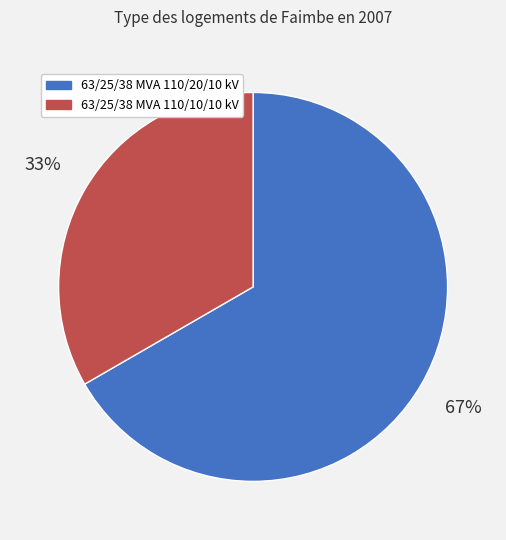

Do 63/25/38 MVA 110/20/10 kV and 63/25/38 MVA 110/10/10 kV together represent more than half of the pie?

Yes